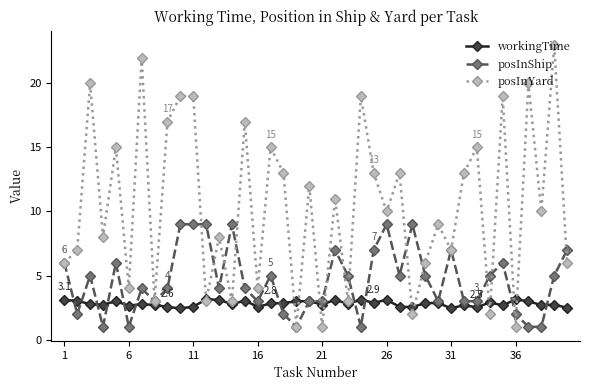

What is the value of the posInYard point at the 1st from the left?

6.0